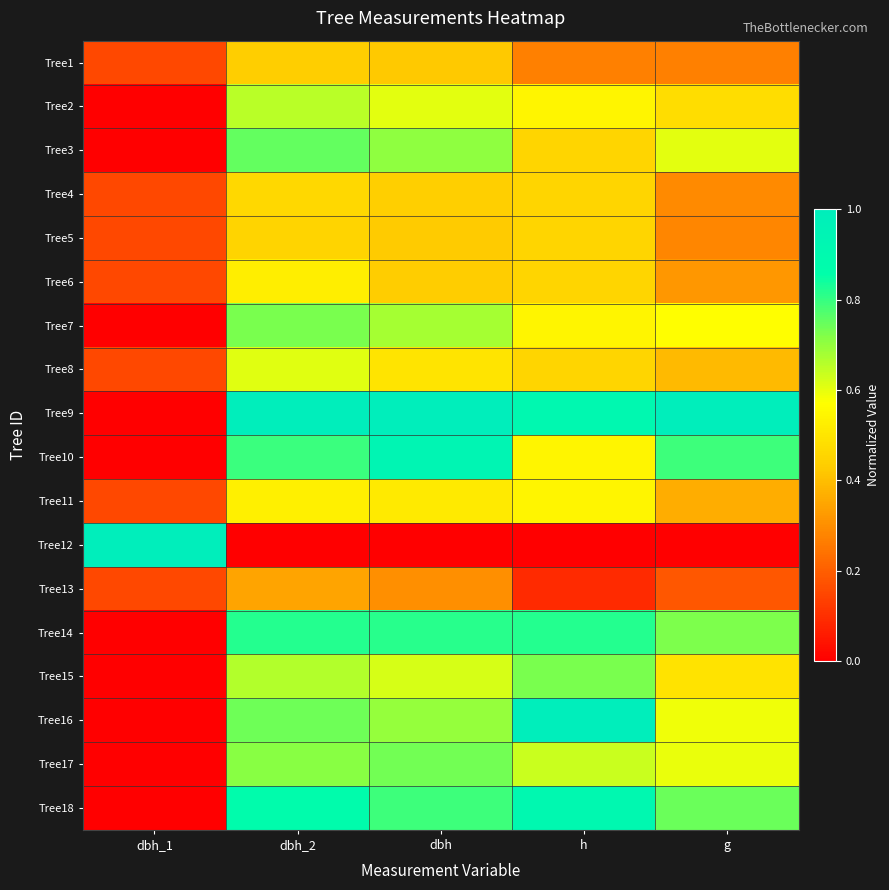

Reading left to right, transcribe all the data shown in this chart.

Tree1: dbh_1=0.2	dbh_2=0.4	dbh=0.4	h=0.3	g=0.3
Tree2: dbh_1=0.0	dbh_2=0.7	dbh=0.6	h=0.5	g=0.5
Tree3: dbh_1=0.0	dbh_2=0.8	dbh=0.7	h=0.5	g=0.6
Tree4: dbh_1=0.2	dbh_2=0.5	dbh=0.4	h=0.5	g=0.3
Tree5: dbh_1=0.2	dbh_2=0.5	dbh=0.4	h=0.5	g=0.3
Tree6: dbh_1=0.2	dbh_2=0.5	dbh=0.4	h=0.5	g=0.3
Tree7: dbh_1=0.0	dbh_2=0.7	dbh=0.7	h=0.5	g=0.6
Tree8: dbh_1=0.2	dbh_2=0.6	dbh=0.5	h=0.5	g=0.4
Tree9: dbh_1=0.0	dbh_2=1.0	dbh=1.0	h=0.9	g=1.0
Tree10: dbh_1=0.0	dbh_2=0.8	dbh=0.9	h=0.5	g=0.8
Tree11: dbh_1=0.2	dbh_2=0.5	dbh=0.5	h=0.5	g=0.4
Tree12: dbh_1=1.0	dbh_2=0.0	dbh=0.0	h=0.0	g=0.0
Tree13: dbh_1=0.2	dbh_2=0.3	dbh=0.3	h=0.1	g=0.2
Tree14: dbh_1=0.0	dbh_2=0.8	dbh=0.8	h=0.8	g=0.7
Tree15: dbh_1=0.0	dbh_2=0.7	dbh=0.6	h=0.7	g=0.5
Tree16: dbh_1=0.0	dbh_2=0.7	dbh=0.7	h=1.0	g=0.6
Tree17: dbh_1=0.0	dbh_2=0.7	dbh=0.7	h=0.6	g=0.6
Tree18: dbh_1=0.0	dbh_2=0.9	dbh=0.8	h=0.9	g=0.7